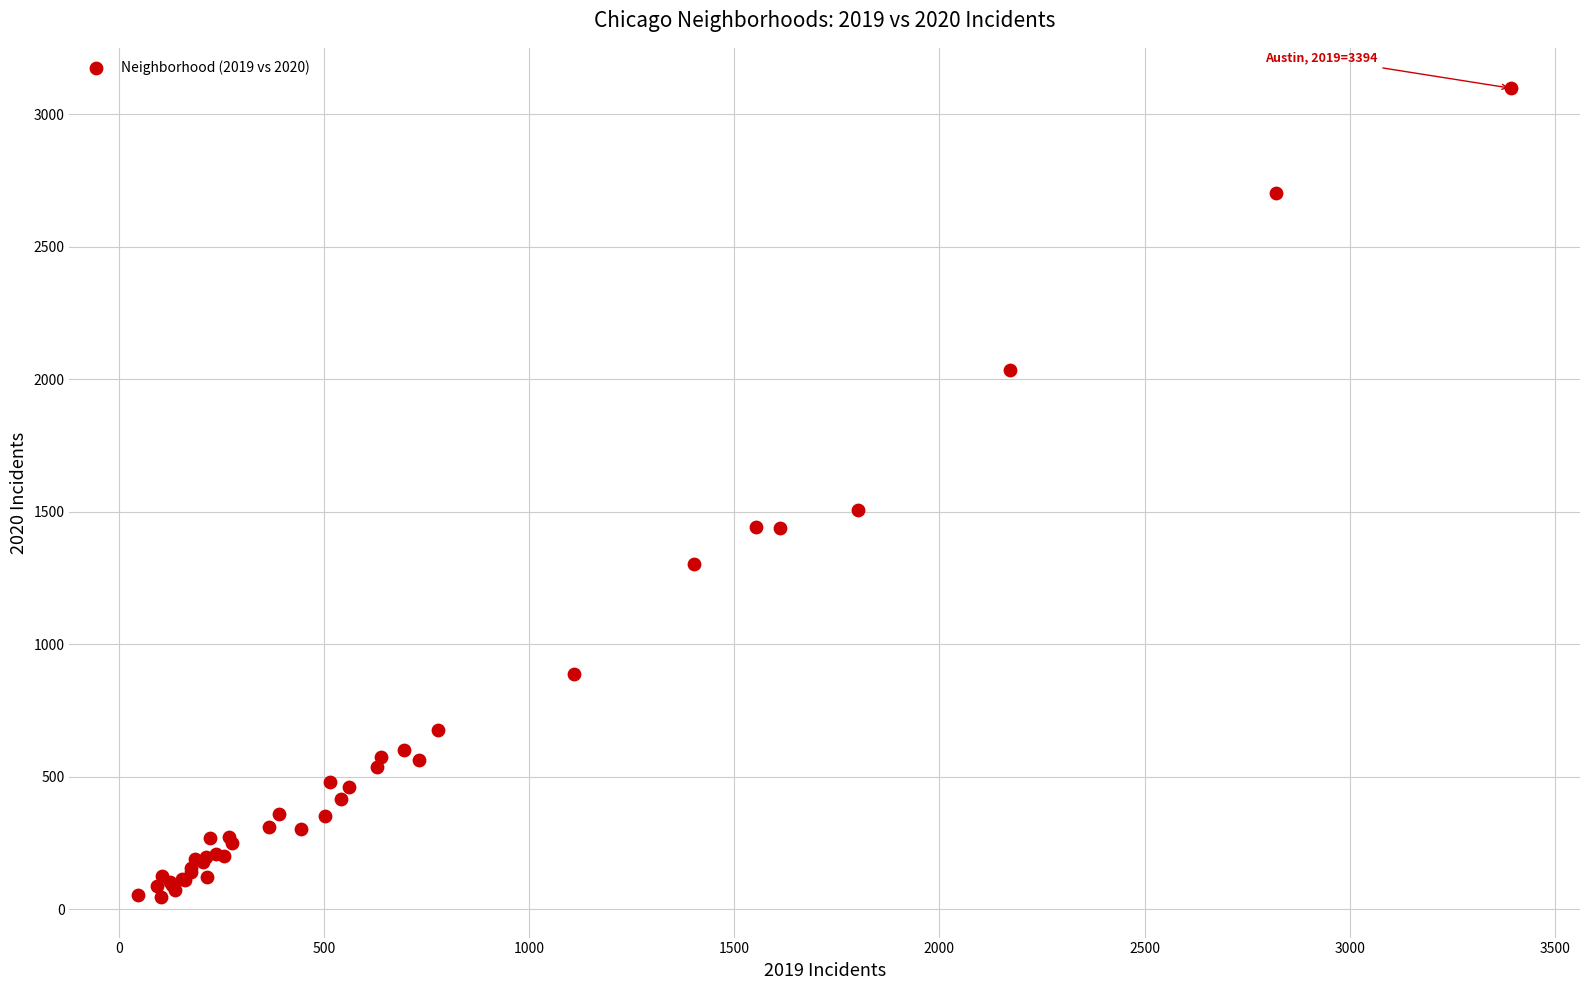

What Y value in the scatter plot is closest to 1572?

1505